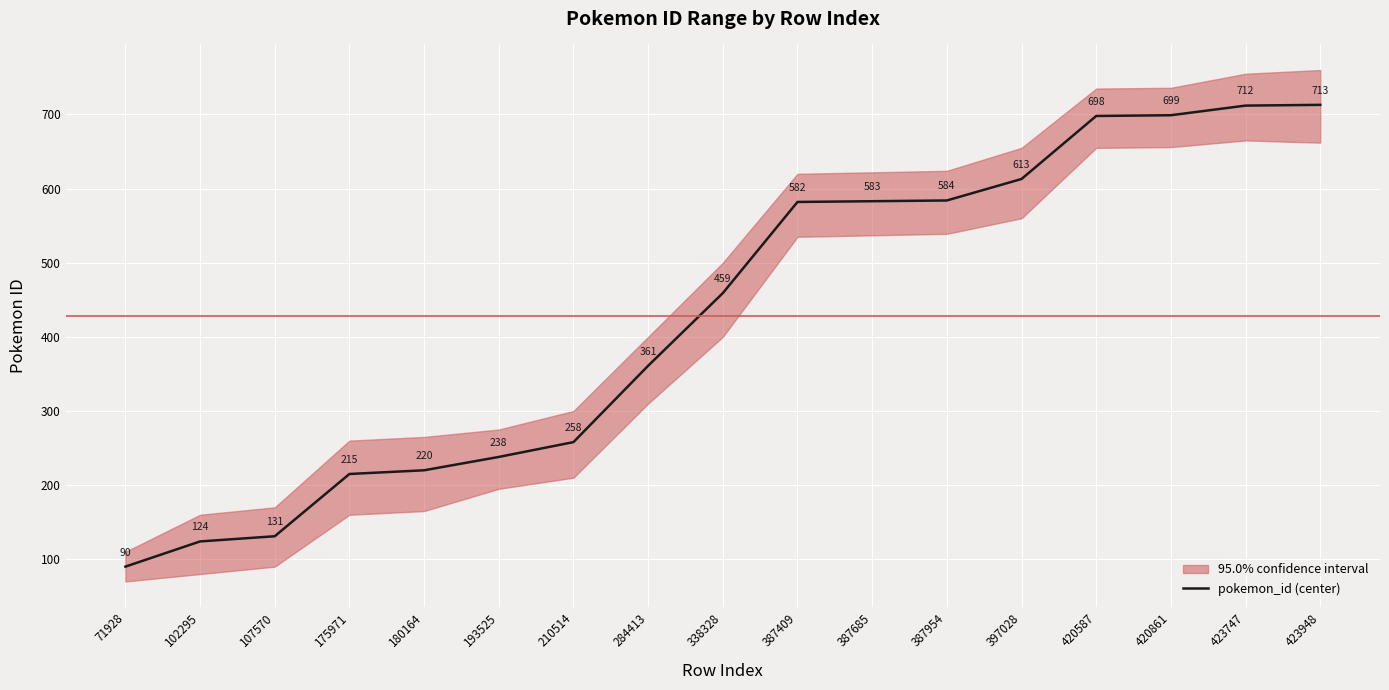

What is the value of the 14th point from the left?

698